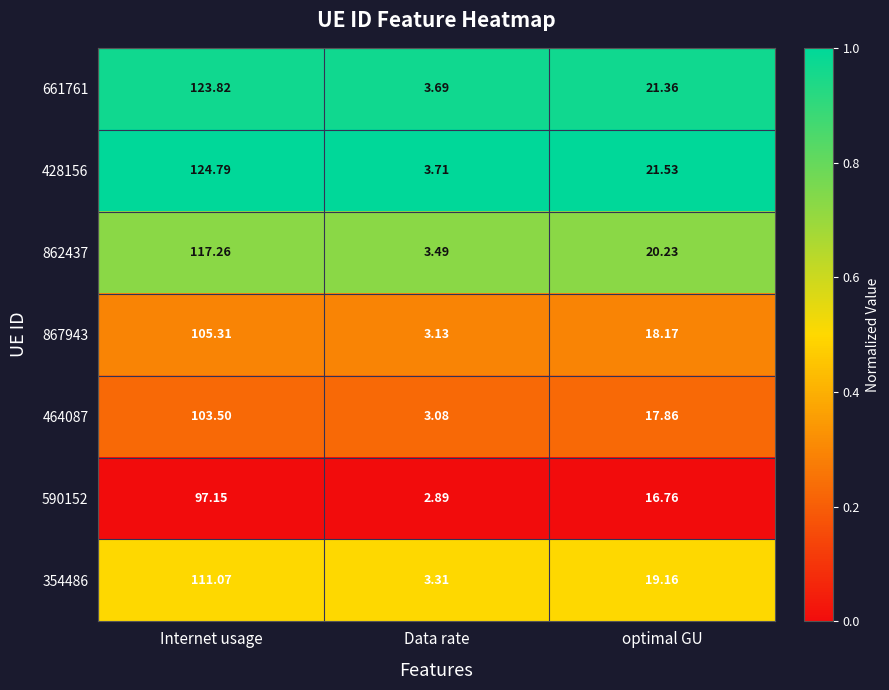

At which category does the chart reach its minimum across all series?

Data rate